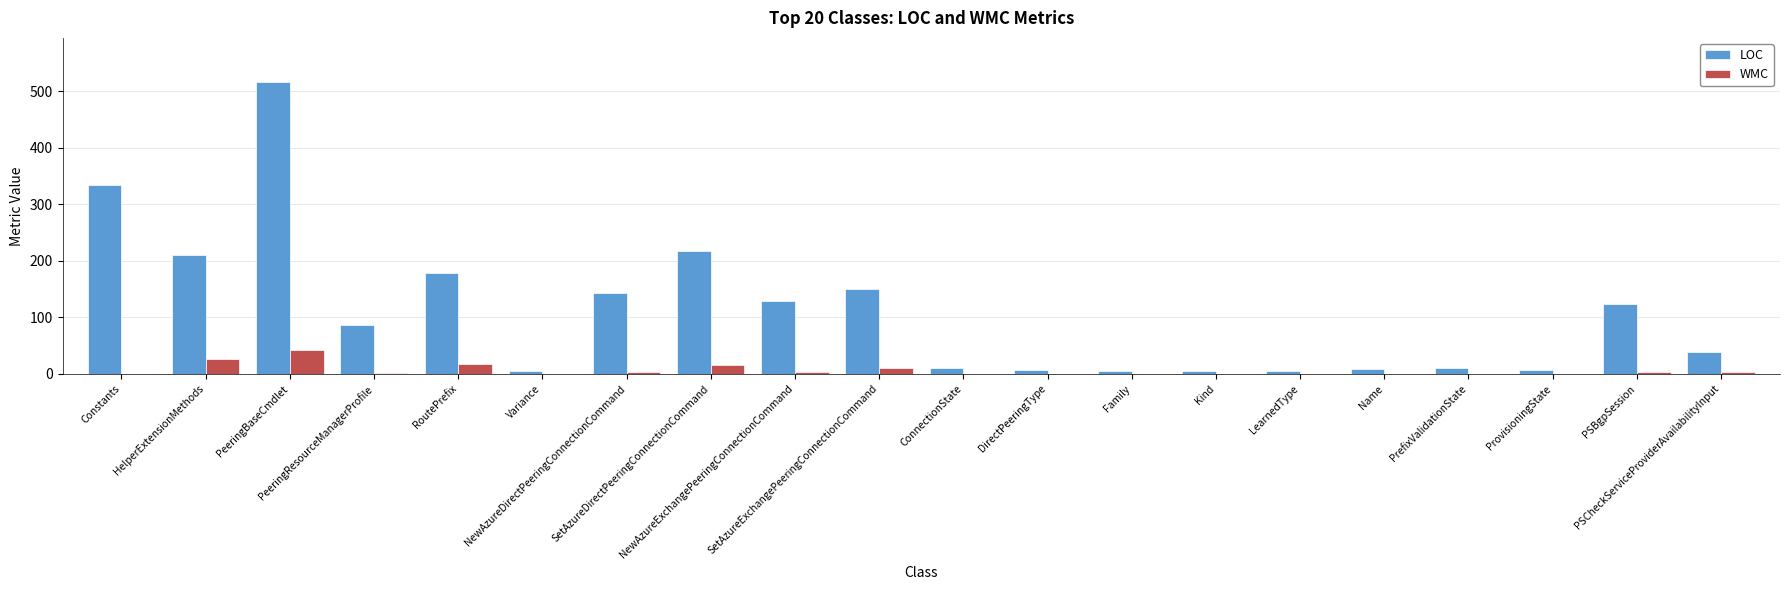

How many distinct data groups are displayed?

2